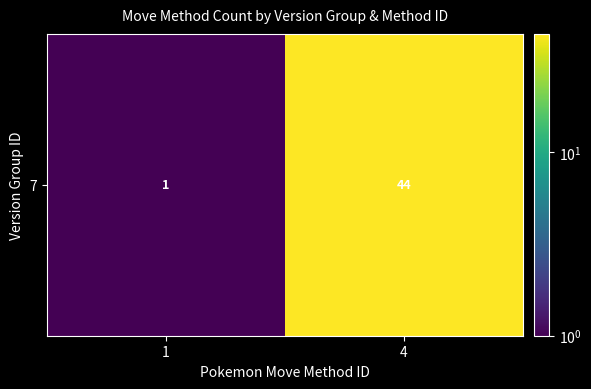

Which has a higher value, 4 or 1?

4